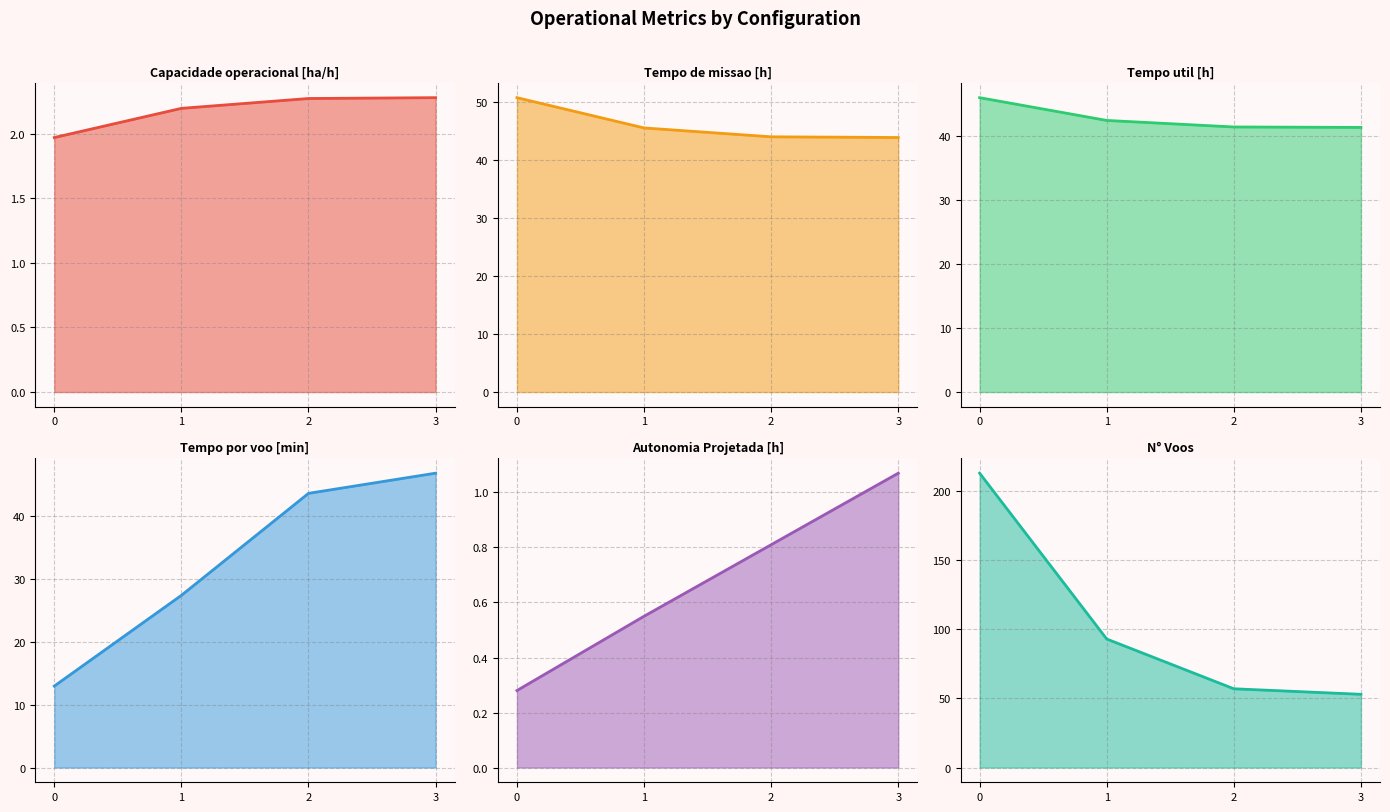

True or false: N° Voos and Tempo util [h] cross at least once.

False